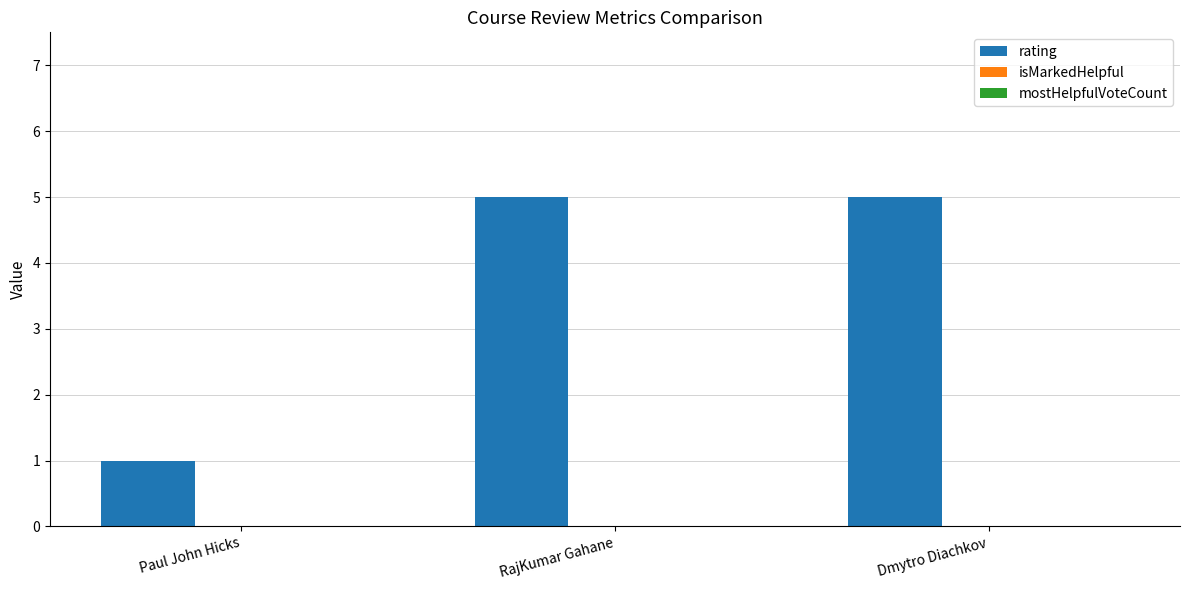

What is the approximate value at RajKumar Gahane?

5